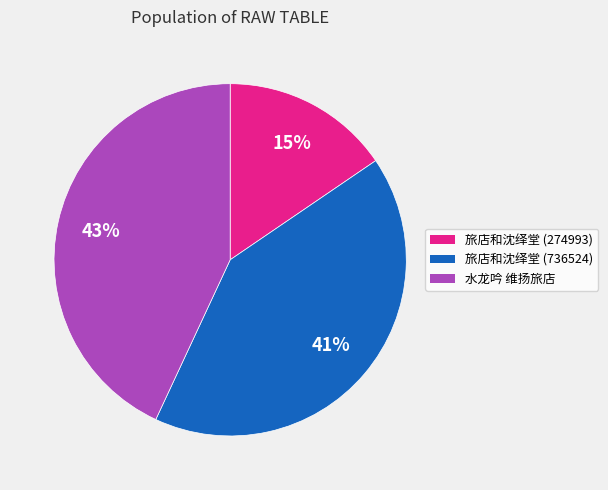

Rank the categories by value from highest to lowest.

水龙吟 维扬旅店, 旅店和沈绎堂 (736524), 旅店和沈绎堂 (274993)